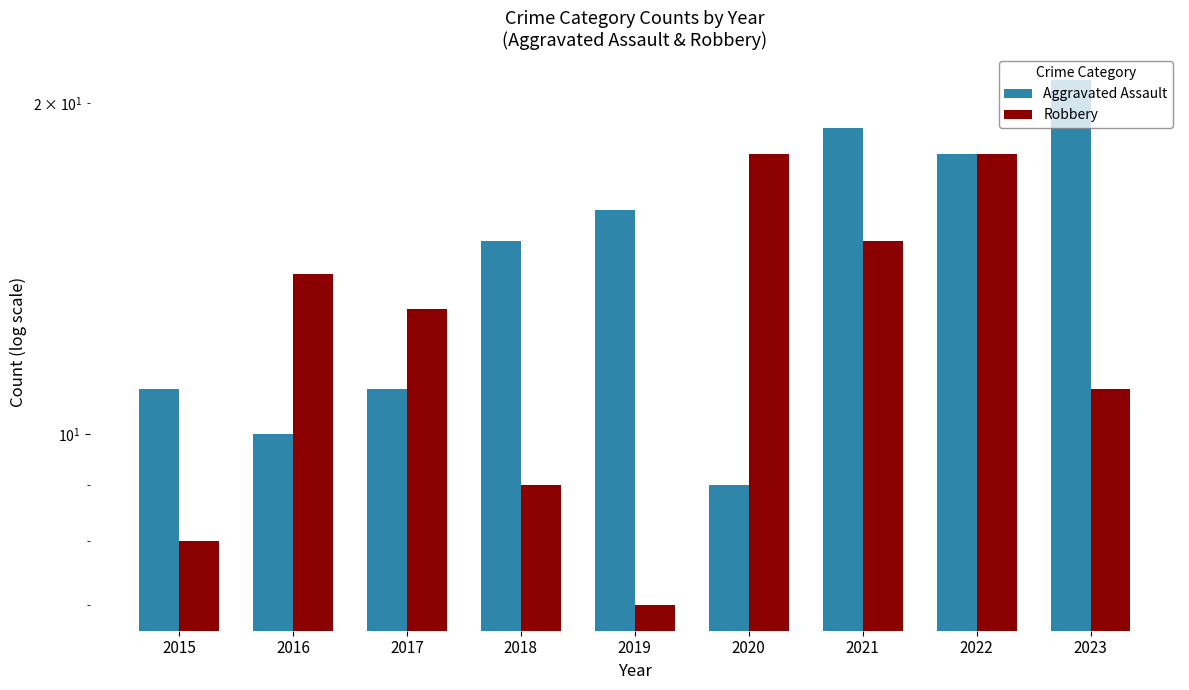

Is it true that Robbery equals 18 at 2022?

True